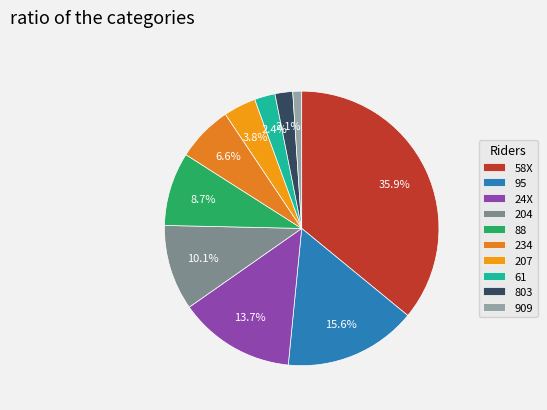

What portion of the pie excludes 207?

96.2%